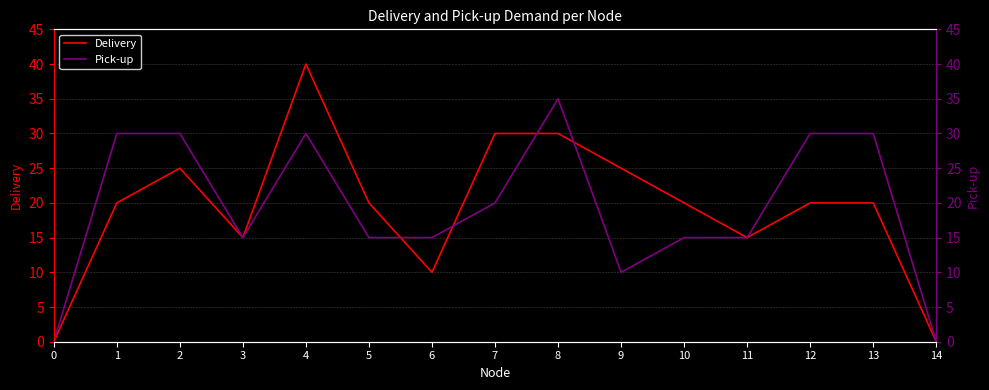

Where does the Delivery series first go above 20?

2